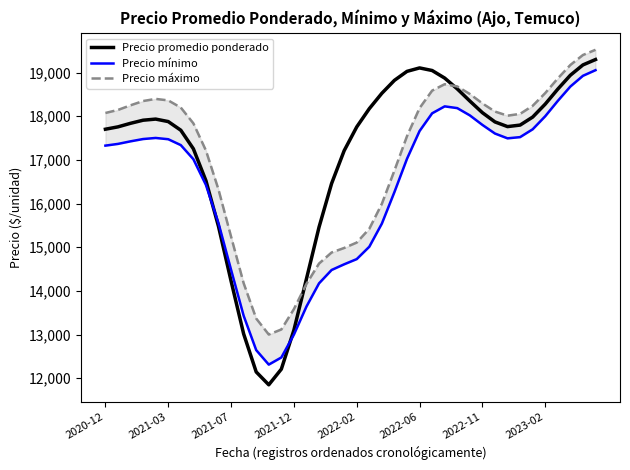

The value of Precio máximo at 28 is 18682.0. True or false?

True